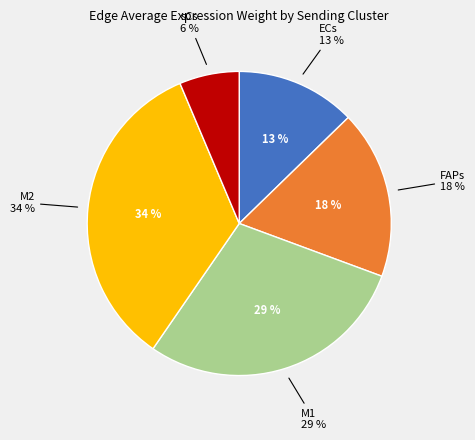

Rank the categories by ECs value from lowest to highest.

sCs, ECs, FAPs, M1, M2